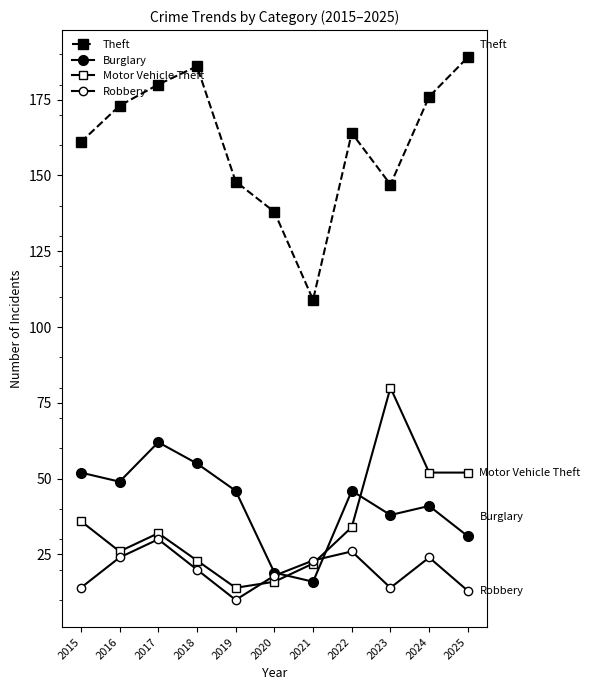

Does the chart have visible grid lines?

No